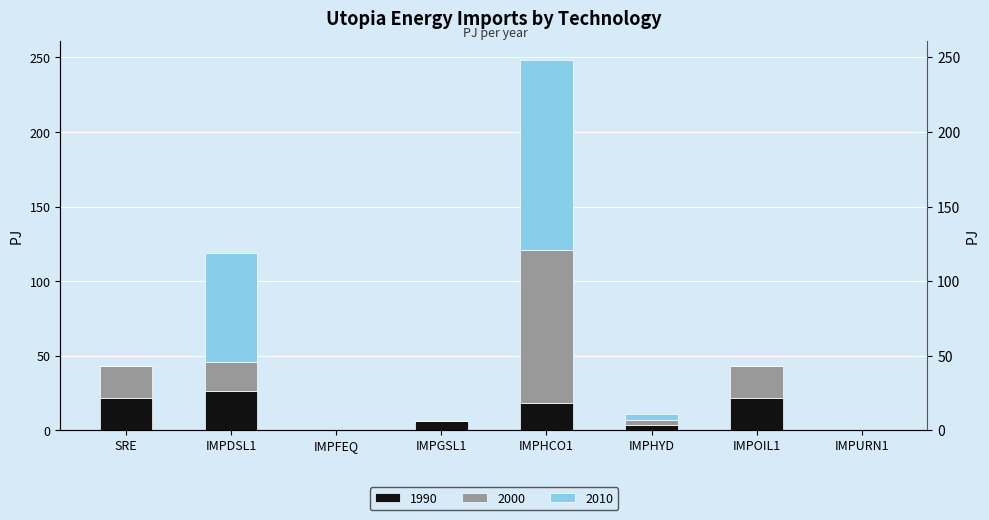

List the labels in order of 2010 value, largest first.

IMPHCO1, IMPDSL1, IMPHYD, SRE, IMPFEQ, IMPGSL1, IMPOIL1, IMPURN1